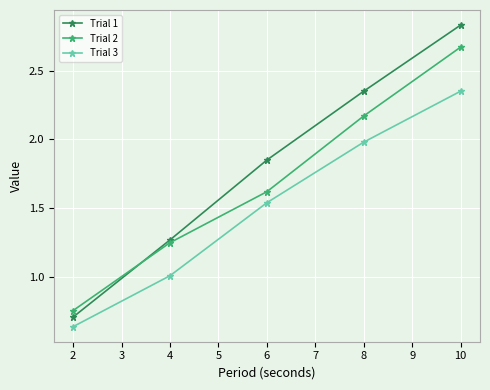

True or false: Trial 3 and Trial 2 cross at least once.

False